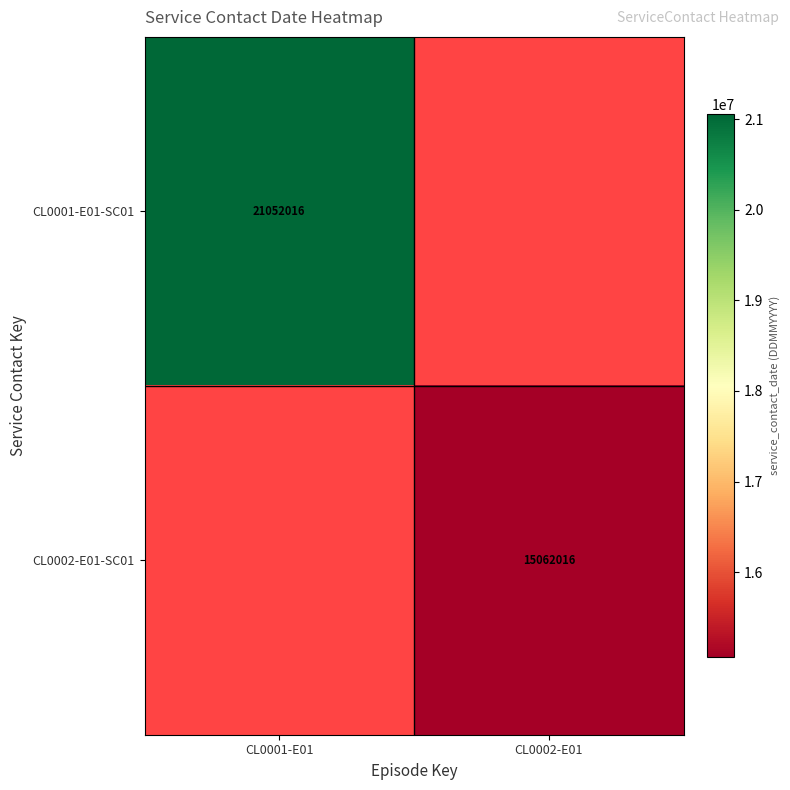

The value of CL0001-E01-SC01 at CL0001-E01 is 35846983. True or false?

False